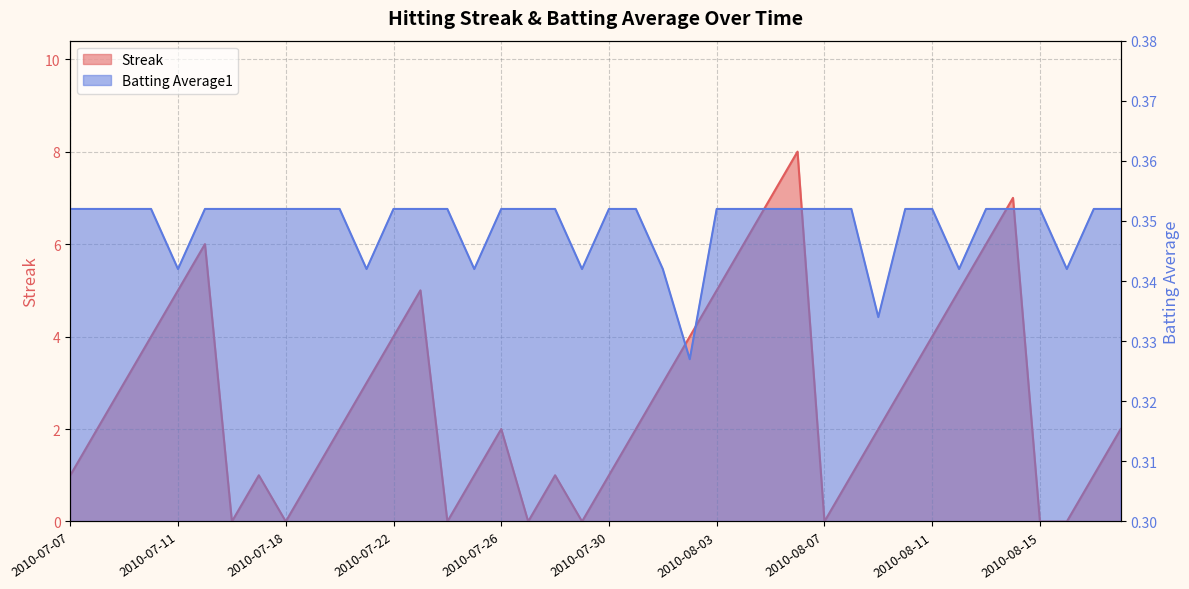

How many interior local peaks does the Streak series have?

7